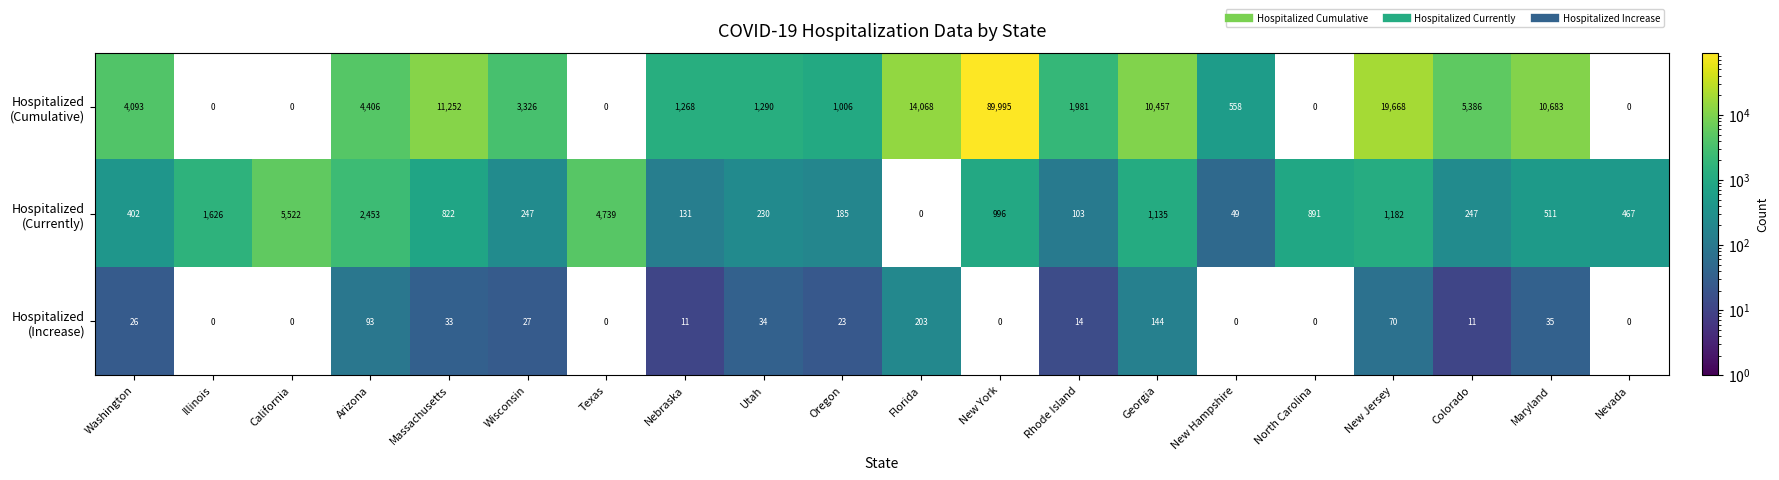

What is the total value across all series at Massachusetts?

12107